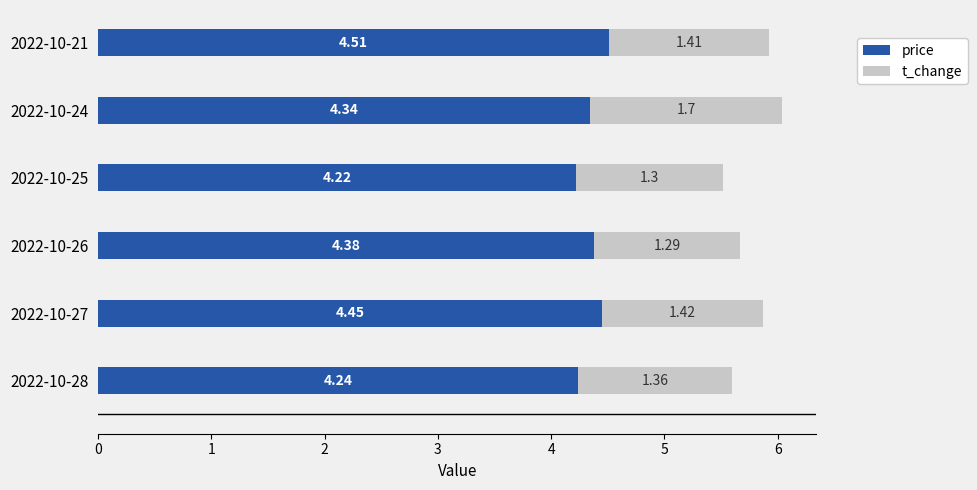

What is the difference between the maximum and minimum values in the price series?

0.3